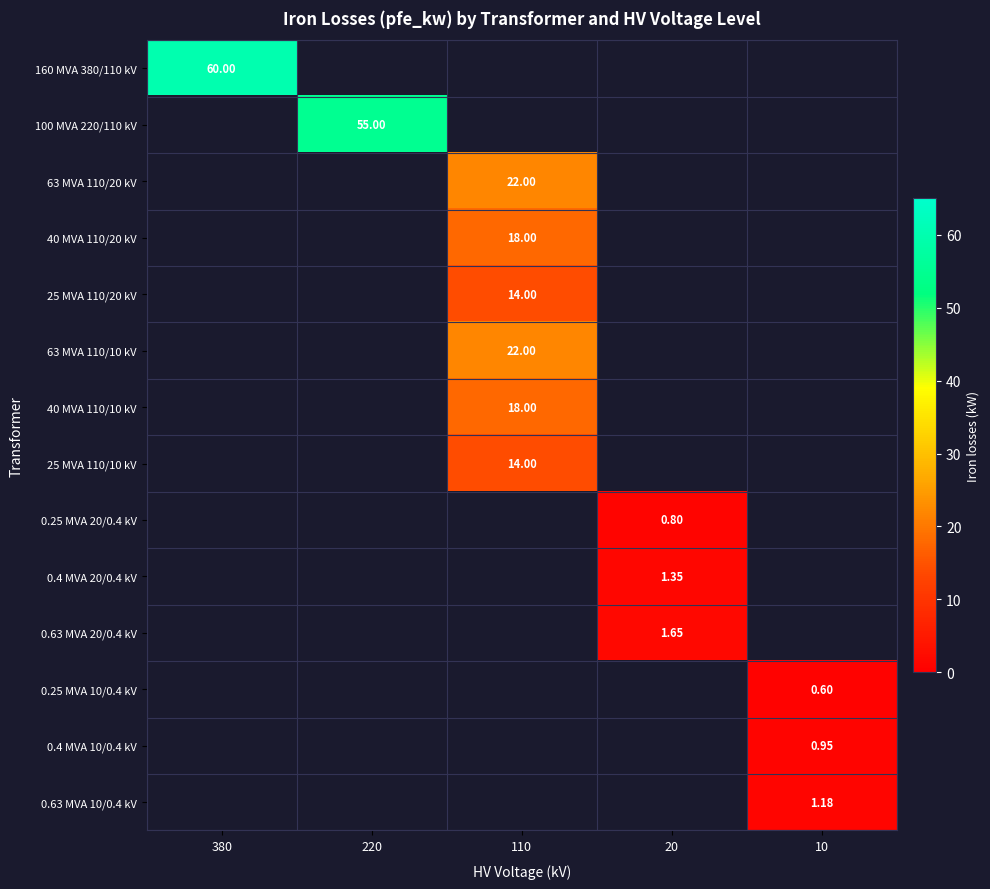

How many data points does each series have?

5